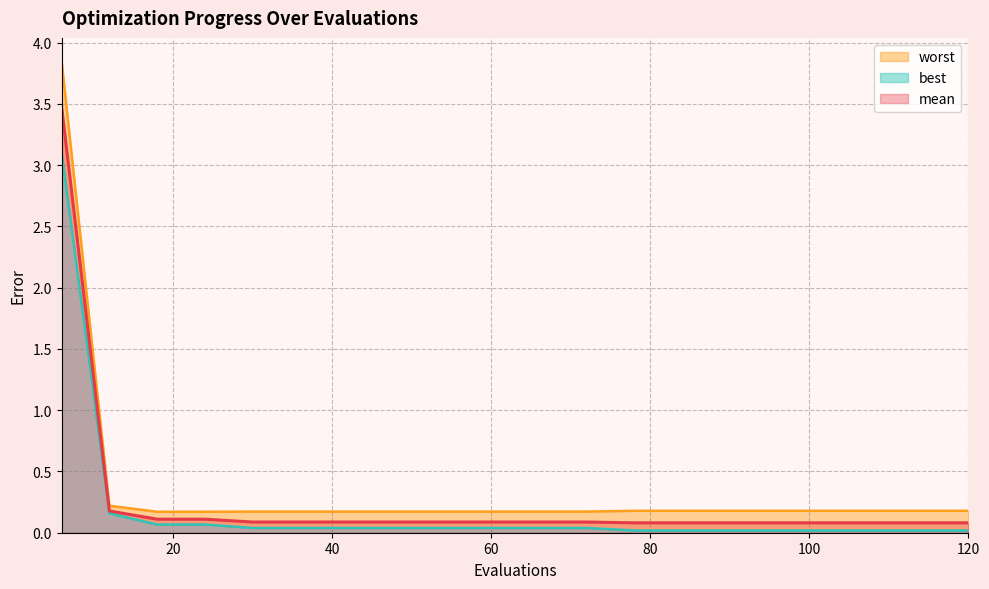

What is the sum of the worst values at 96 and 48?

0.4